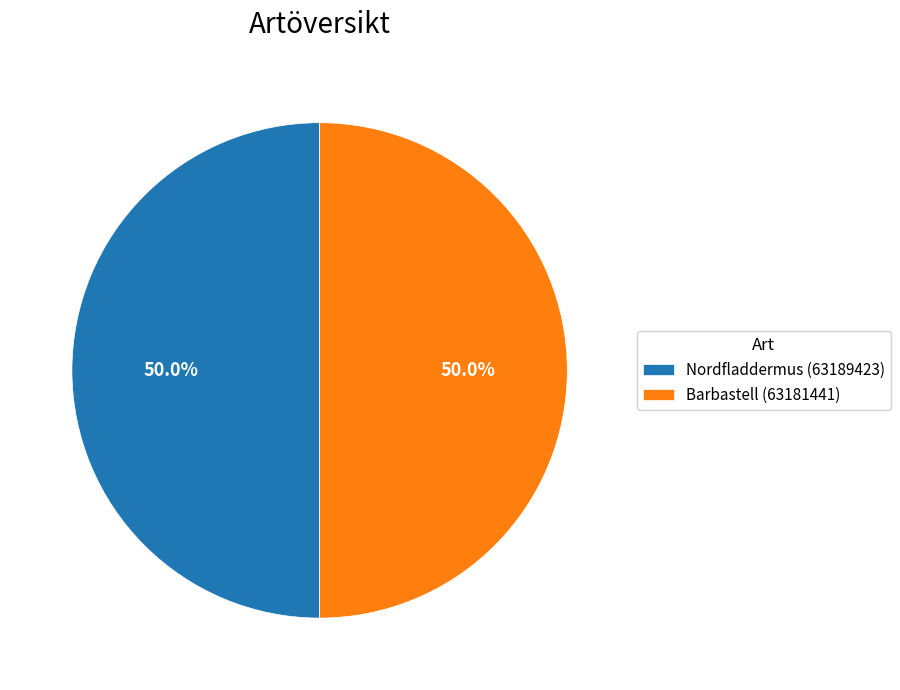

Combined, do Barbastell (63181441) and Nordfladdermus (63189423) account for over 50%?

Yes